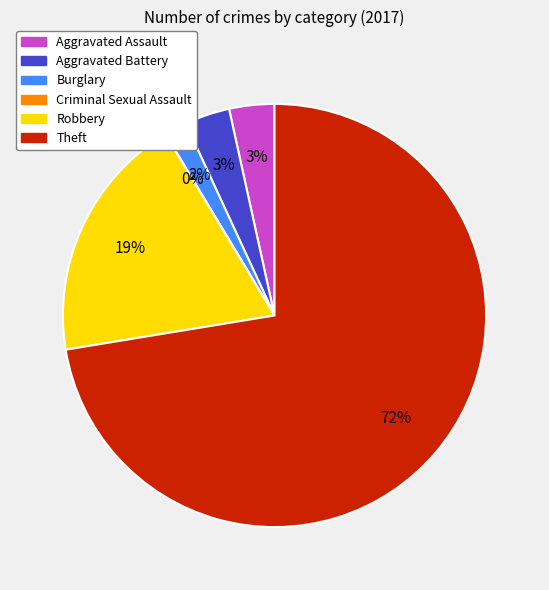

To the nearest percent, what percentage of the pie is Burglary?

2%